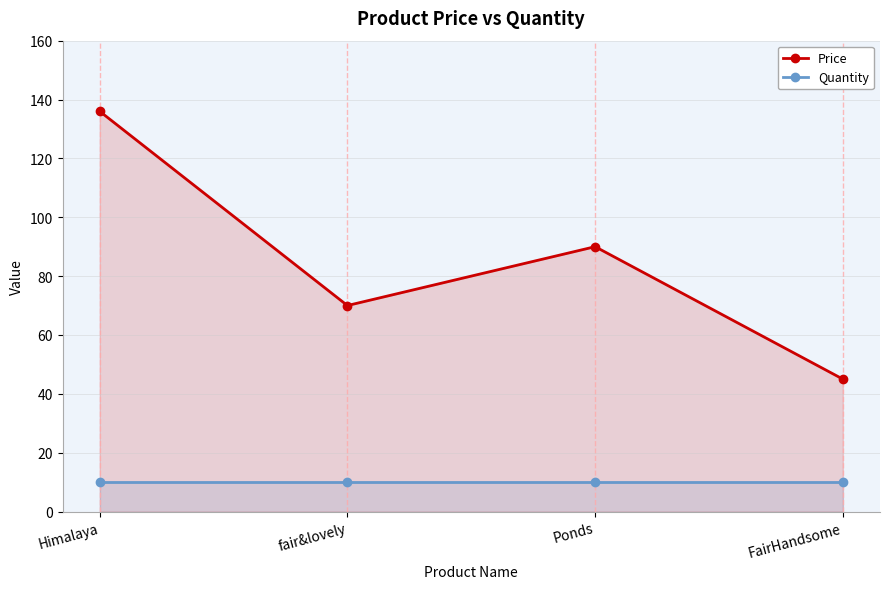

Which series has the largest range (max minus min)?

Price